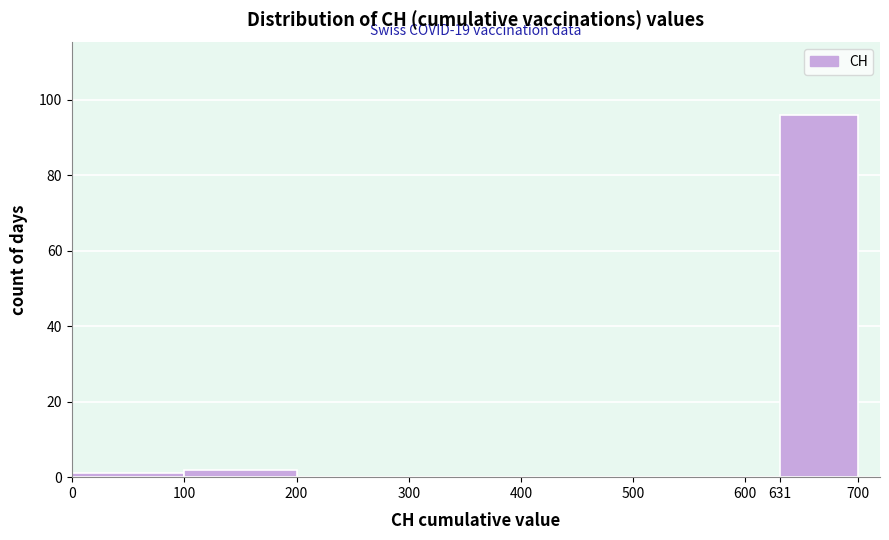

Over which range of the x-axis is the bar tallest?

631 to 700